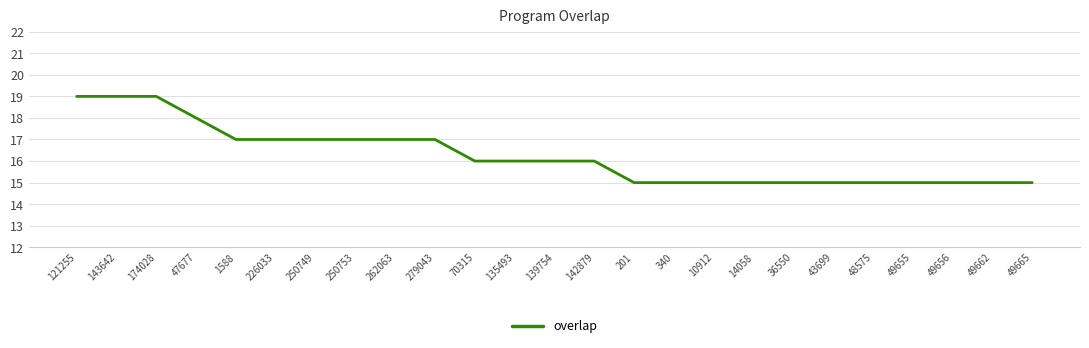

What is the difference between the values at 174028 and 49665?

4